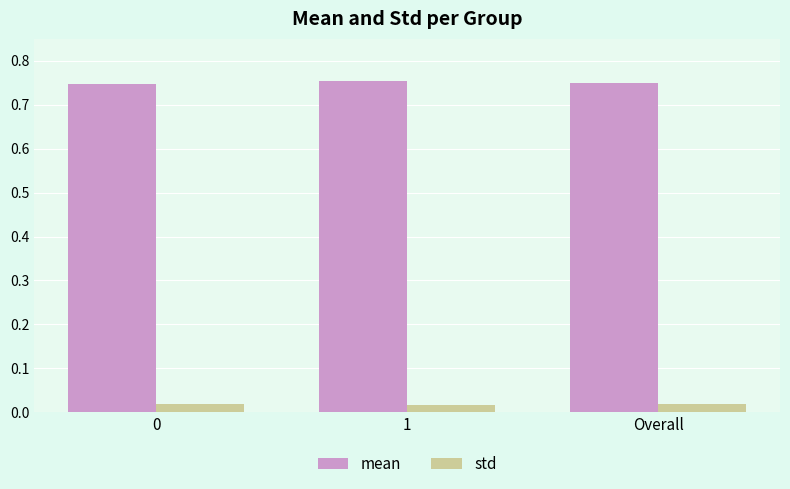

At how many categories does at least one series exceed 0?

3